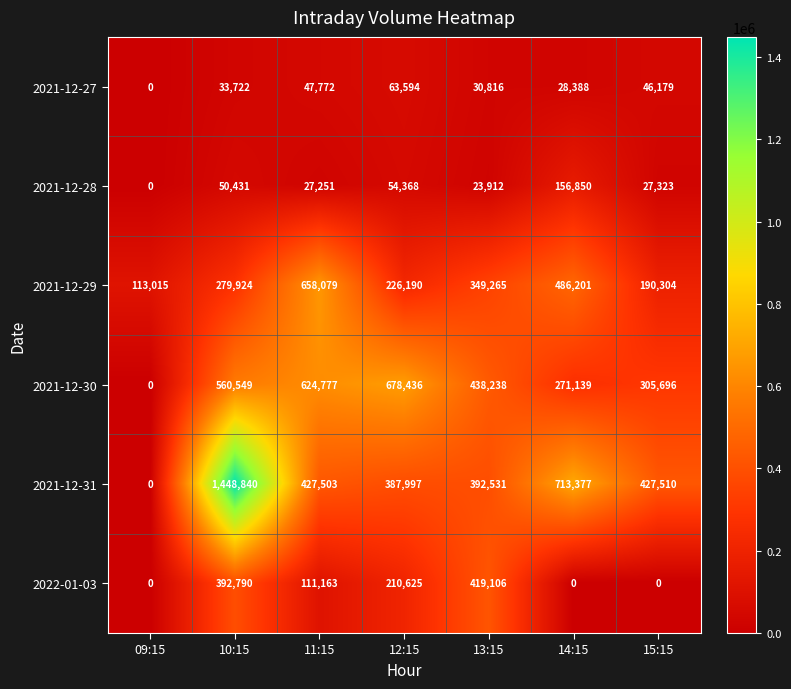

Read the 2021-12-28 value at 10:15, to the nearest 50.

50450